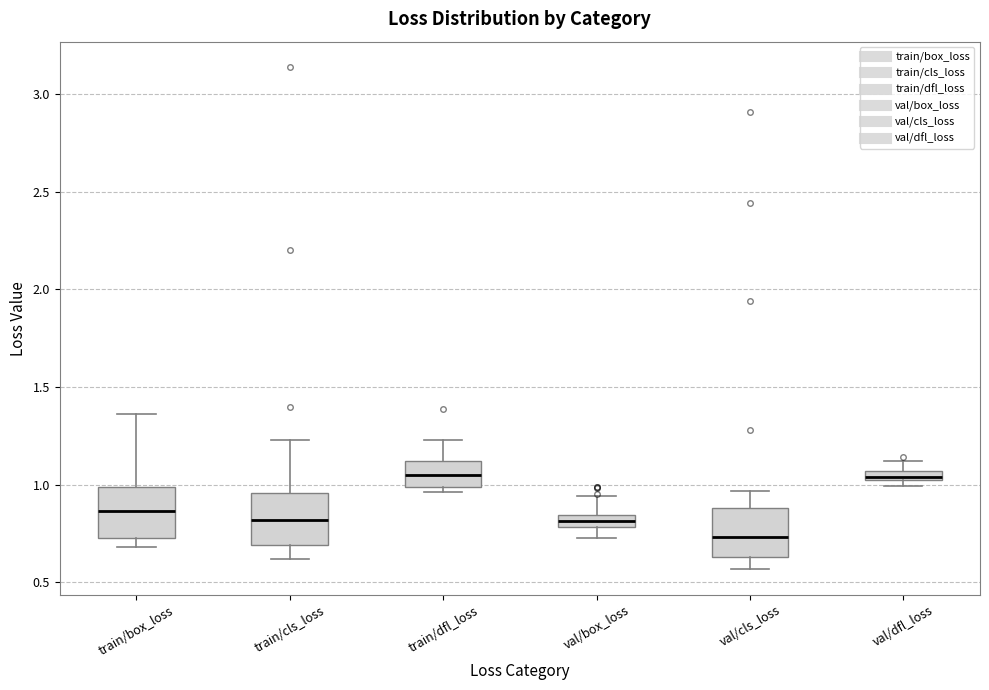

Which box has the lowest median line?

val/cls_loss